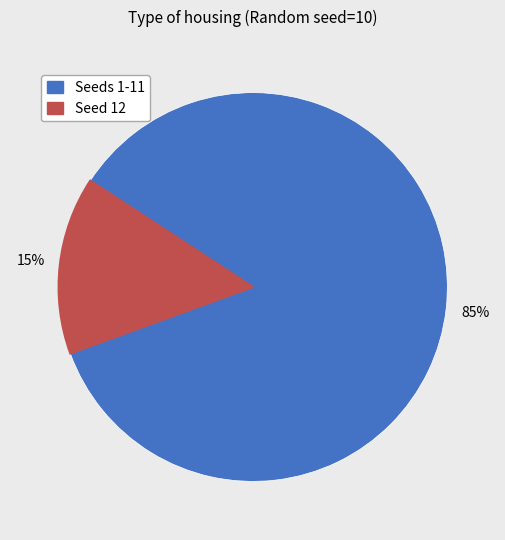

To the nearest percent, what is the average slice percentage?

50%